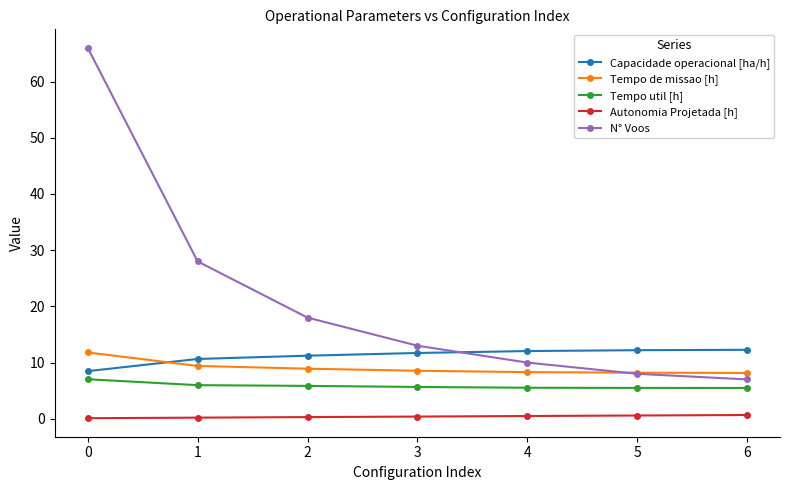

What is the difference between the highest and lowest values at 4?

11.6